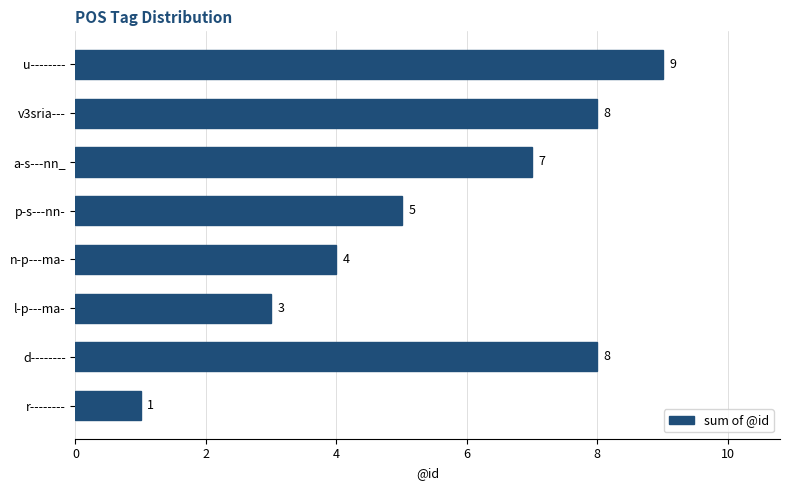

Count the number of categories in the chart.

8